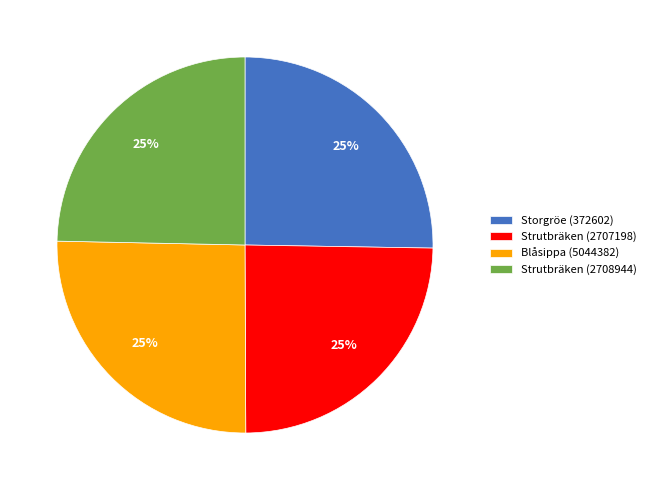

Is it true that Strutbräken (2708944) is 20% of the pie?

False